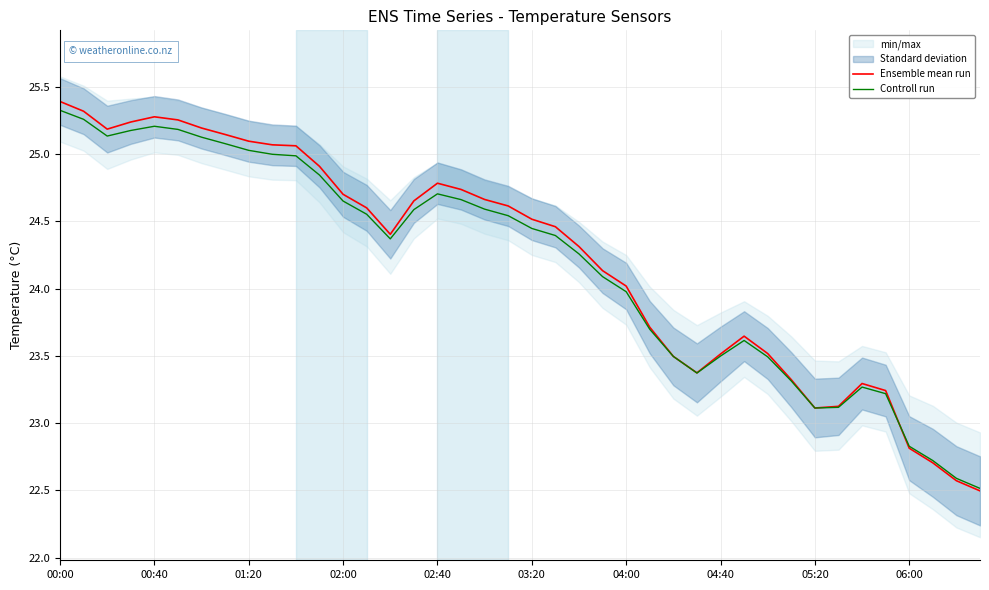

True or false: Controll run and Ensemble mean run intersect in this chart.

True